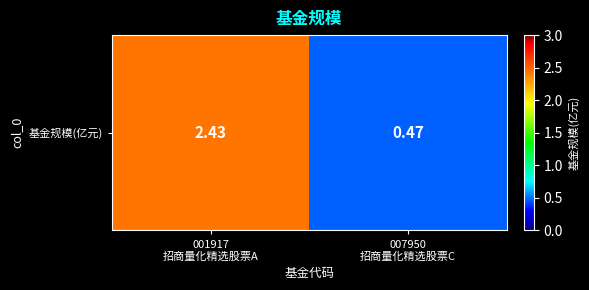

What is the change in value from 001917
招商量化精选股票A to 007950
招商量化精选股票C?

-2.0